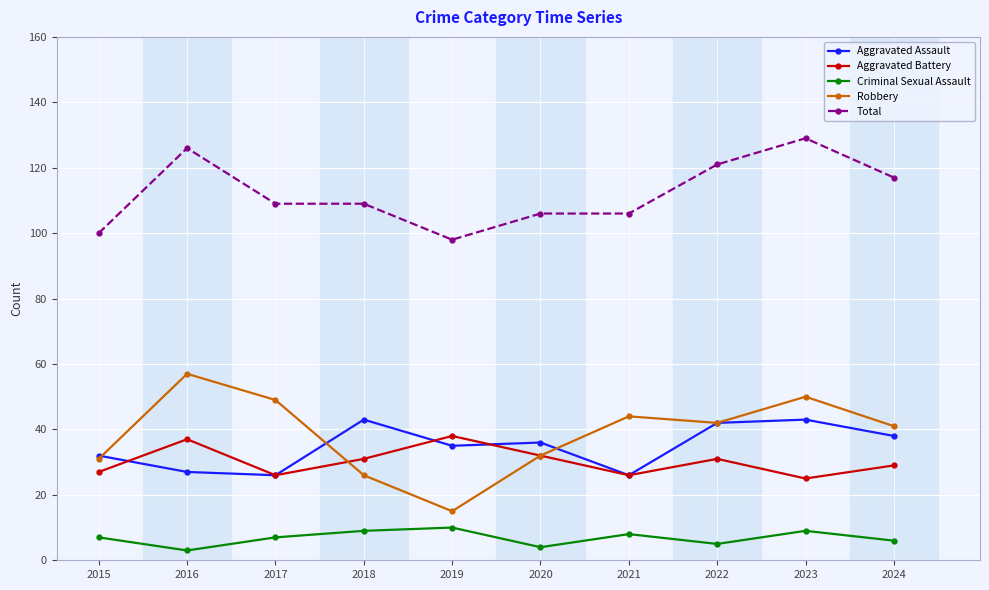

The value of Robbery at 2019 is 15. True or false?

True